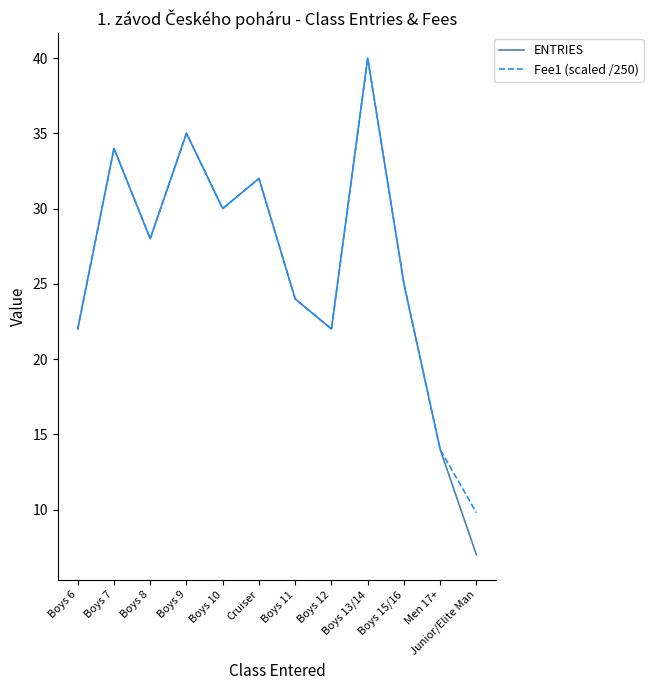

Reading left to right, extract all data points from this chart.

ENTRIES: 22.0	34.0	28.0	35.0	30.0	32.0	24.0	22.0	40.0	25.0	14.0	7.0
Fee1 (scaled /250): 22.0	34.0	28.0	35.0	30.0	32.0	24.0	22.0	40.0	25.0	14.0	9.8